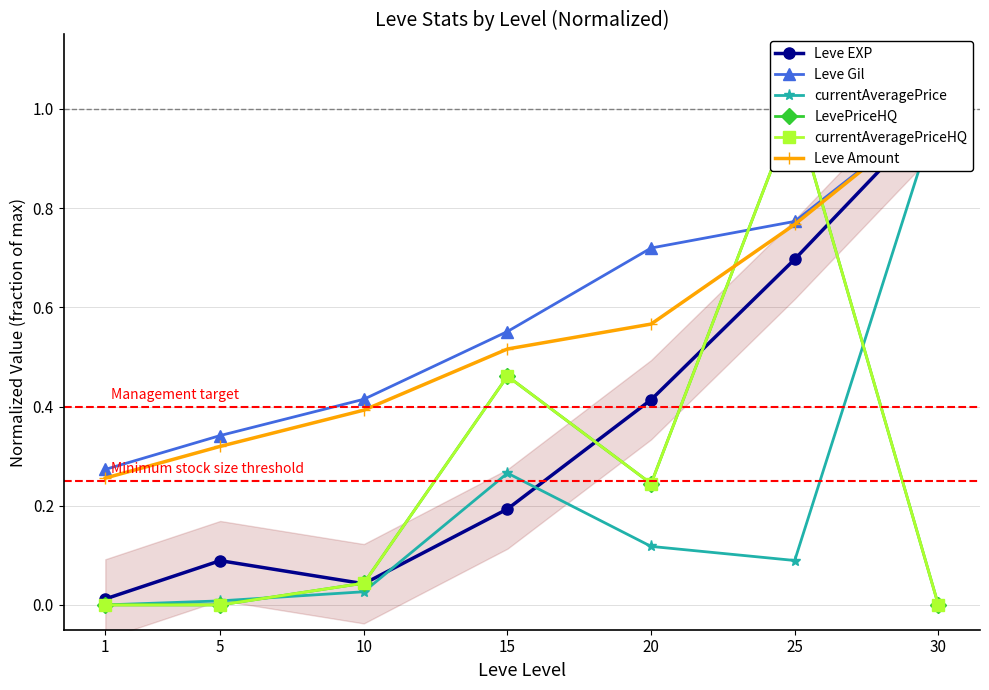

Reading right to left, list all the values displayed in this chart.

Leve EXP: 1.0	0.7	0.4	0.2	0.0	0.1	0.0
Leve Gil: 1.0	0.8	0.7	0.6	0.4	0.3	0.3
currentAveragePrice: 1.0	0.1	0.1	0.3	0.0	0.0	0.0
LevePriceHQ: 0.0	1.0	0.2	0.5	0.0	0.0	0.0
currentAveragePriceHQ: 0.0	1.0	0.2	0.5	0.0	0.0	0.0
Leve Amount: 1.0	0.8	0.6	0.5	0.4	0.3	0.3